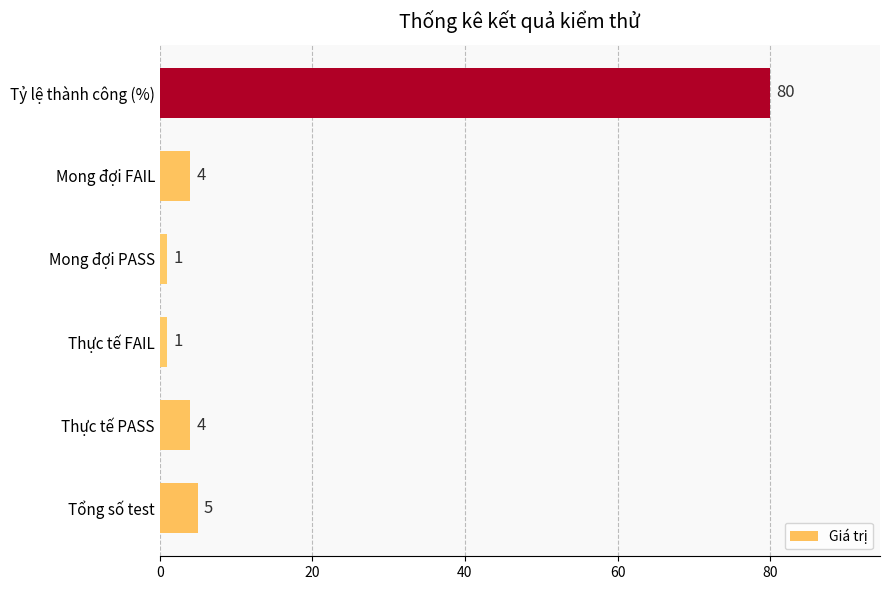

The chart shows a value of 1 at Mong đợi PASS. True or false?

True